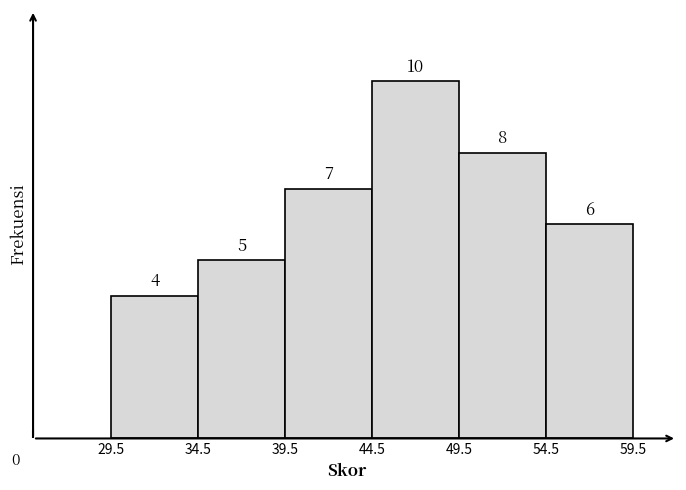

Reading left to right, transcribe this chart: for each bar, give the range it covers on the x-axis and its height.

29.5 to 34.5: 4
34.5 to 39.5: 5
39.5 to 44.5: 7
44.5 to 49.5: 10
49.5 to 54.5: 8
54.5 to 59.5: 6